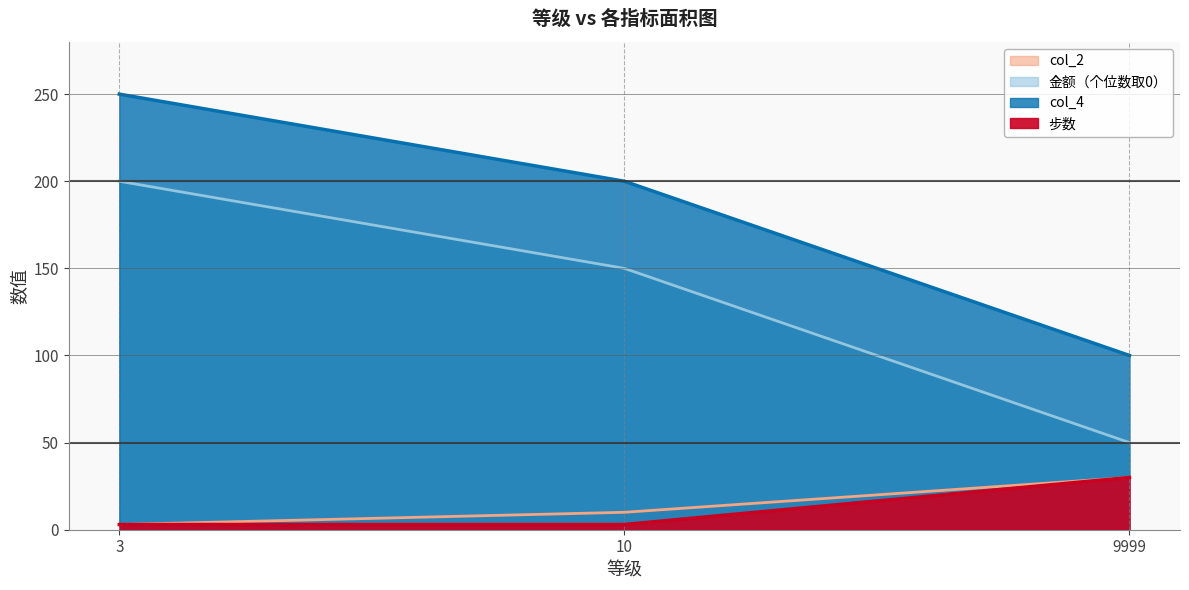

What is the sum of the col_4 values at 10 and 3?

450